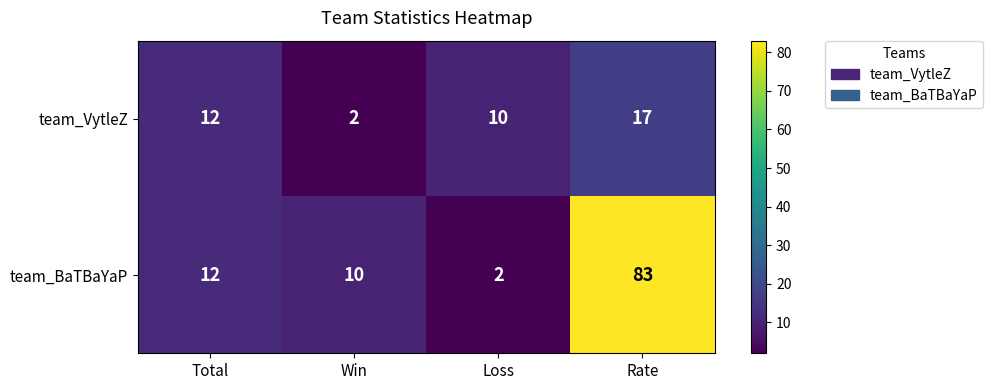

List the series in order of their peak value, highest first.

team_BaTBaYaP, team_VytleZ